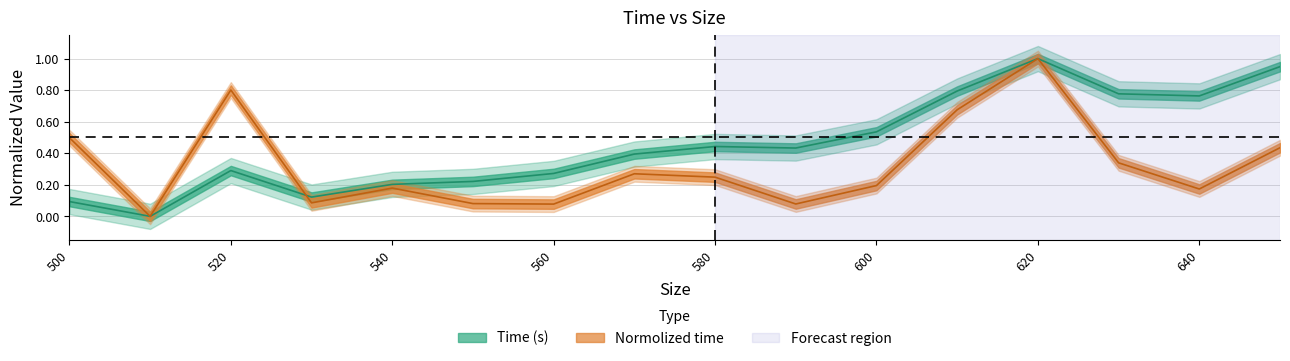

Reading right to left, list all the values displayed in this chart.

Time (s): 0.9	0.8	0.8	1.0	0.8	0.5	0.4	0.4	0.4	0.3	0.2	0.2	0.1	0.3	0.0	0.1
Normolized time: 0.4	0.2	0.3	1.0	0.7	0.2	0.1	0.2	0.3	0.1	0.1	0.2	0.1	0.8	0.0	0.5